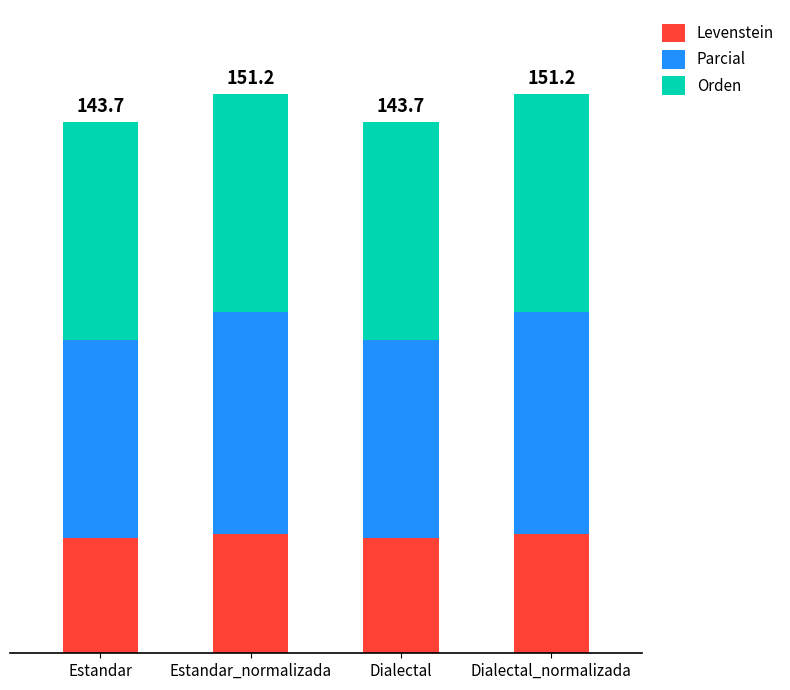

Does the chart contain any negative values?

No